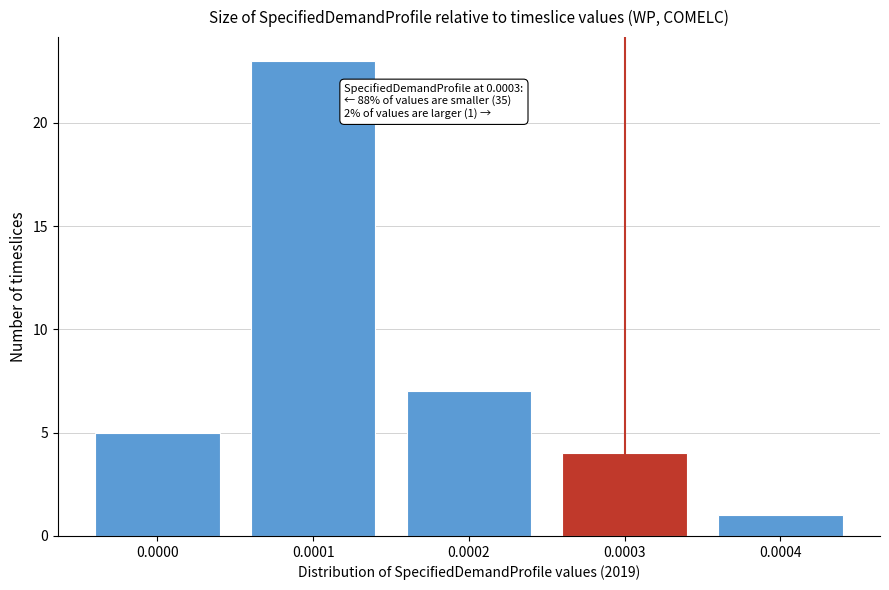

Reading left to right, what are all the values shown in this chart?

5	23	7	4	1